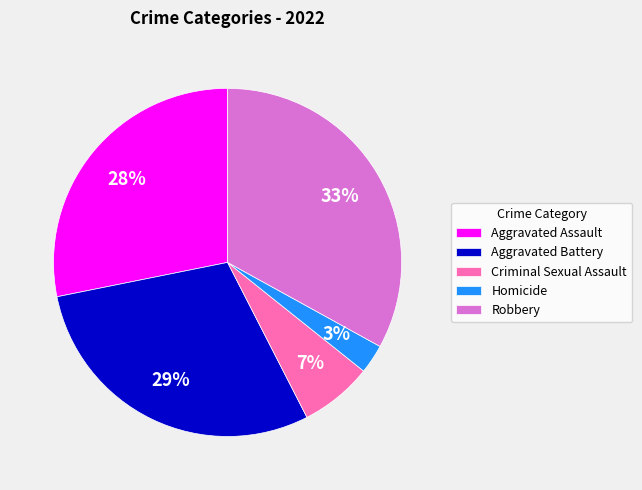

Which slice is the smallest?

Homicide